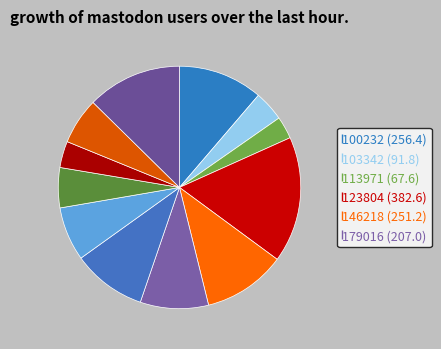

Rank the categories by value from lowest to highest.

113971, 258135, 103342, 237983, 263578, 224143, 179016, 186481, 146218, 100232, 273919, 123804